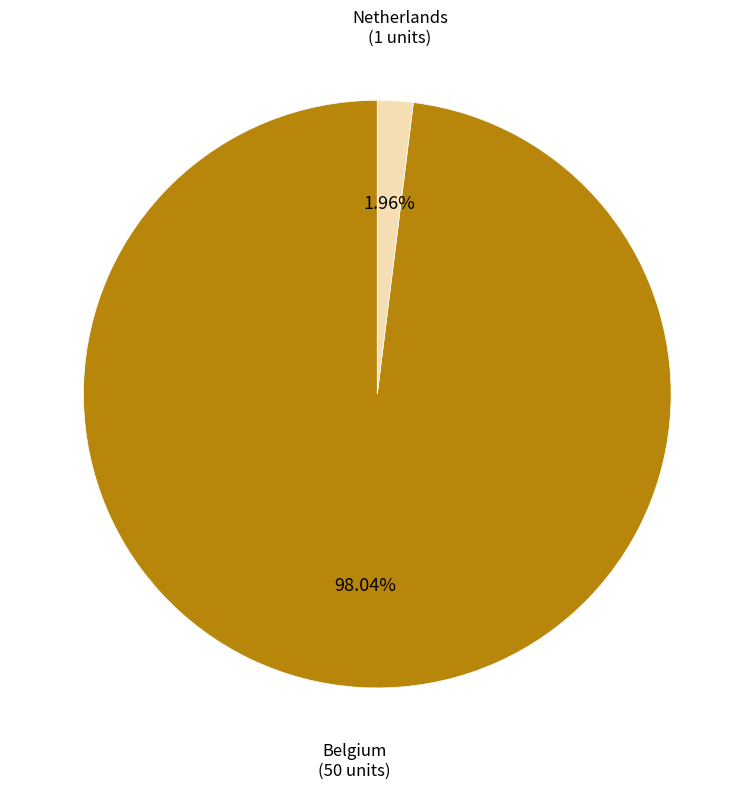

Combined, do Netherlands and Belgium account for over 50%?

Yes